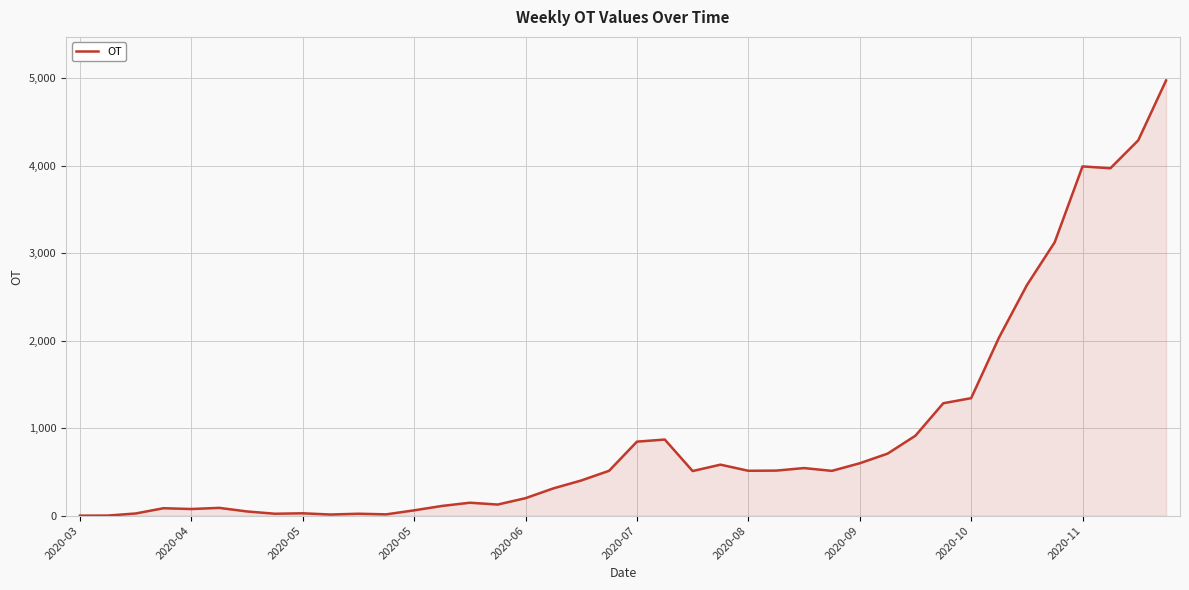

What is the difference between the maximum and minimum values?

4975